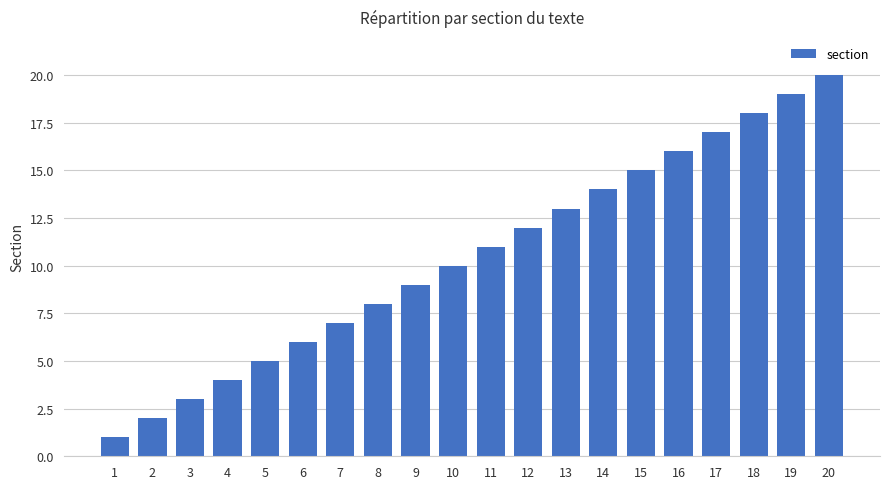

What is the change in value from 9 to 20?

+11